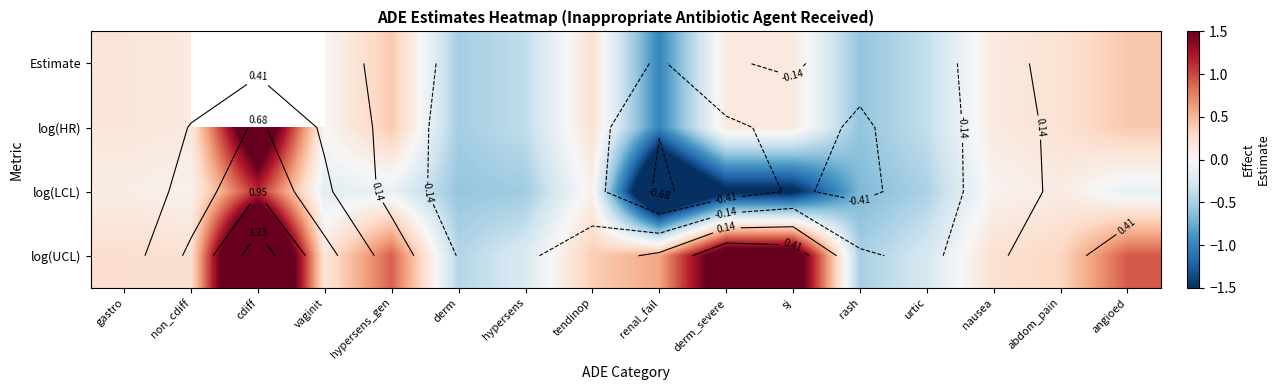

At which label is log(LCL) closest to 0?

nausea